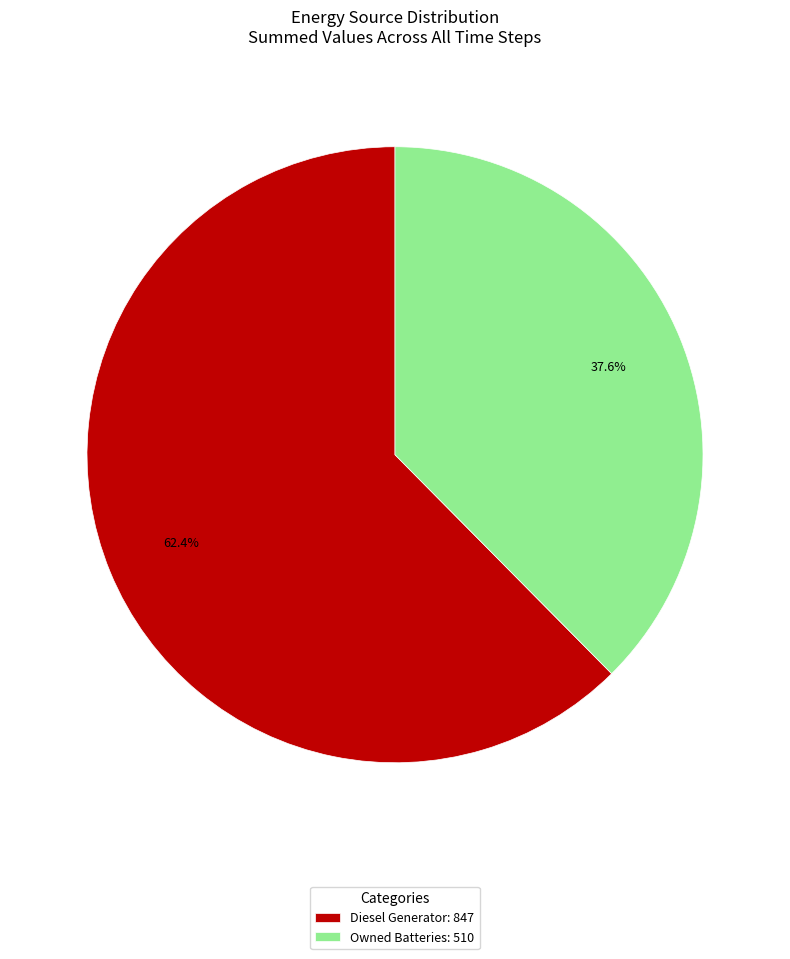

To the nearest percent, what is the difference between the largest and smallest slice percentages?

25%